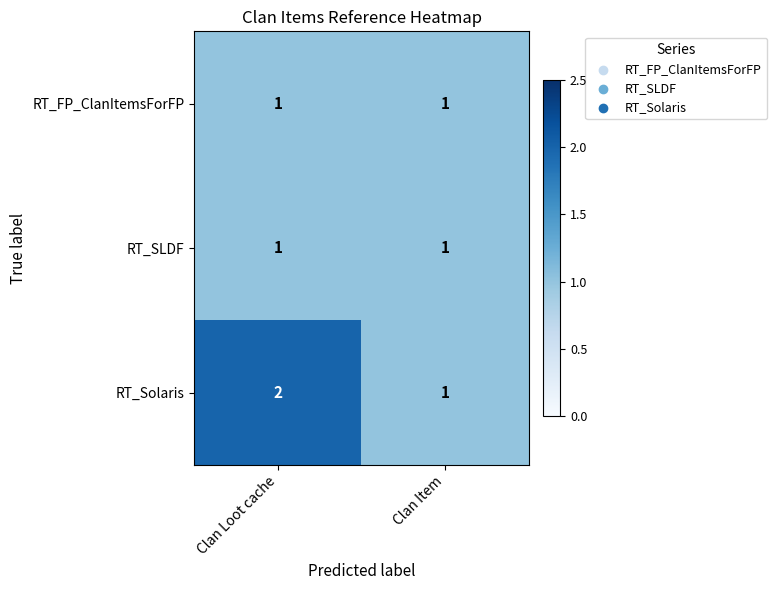

At which category is the sum across all series the highest?

Clan Loot cache